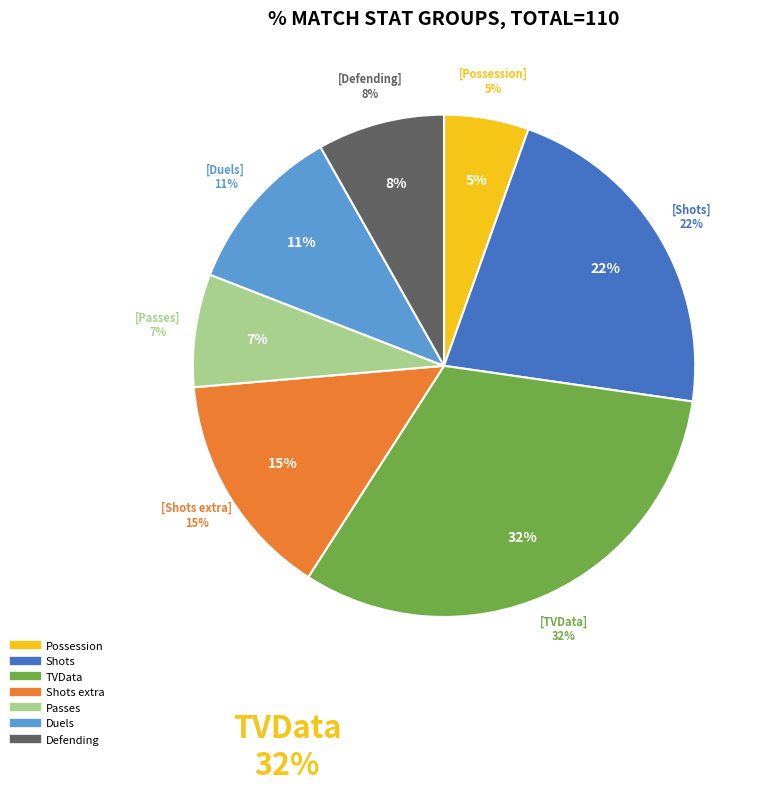

Is it true that Duels is 11% of the pie?

True